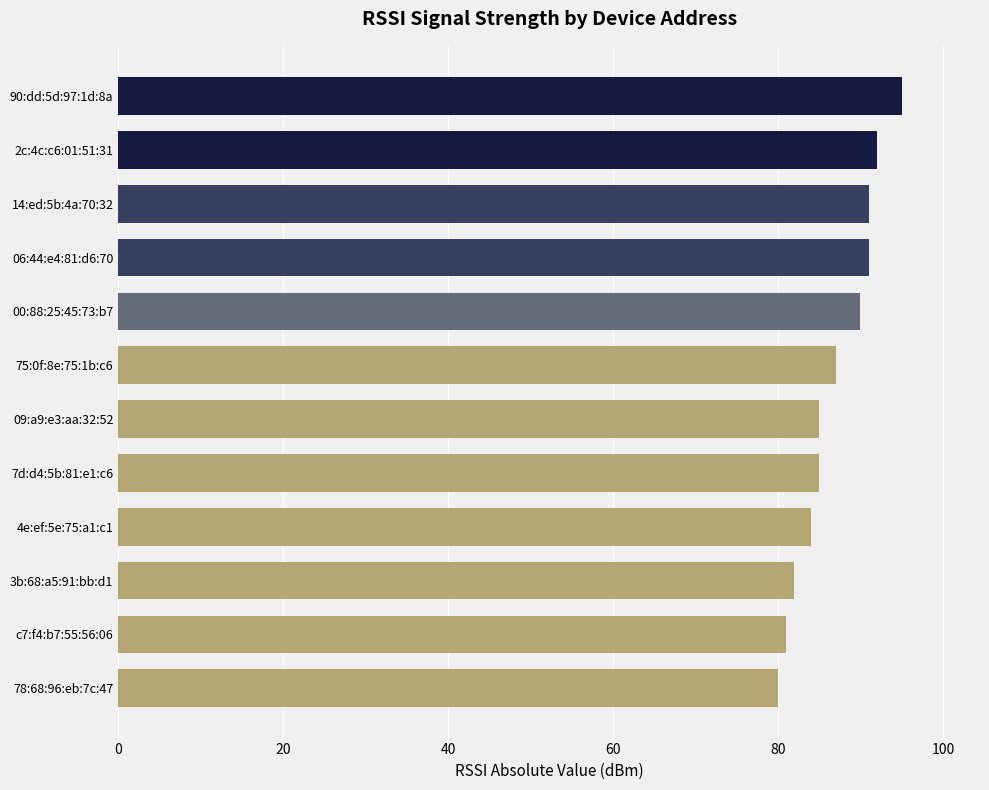

What is the minimum value shown in the chart?

80